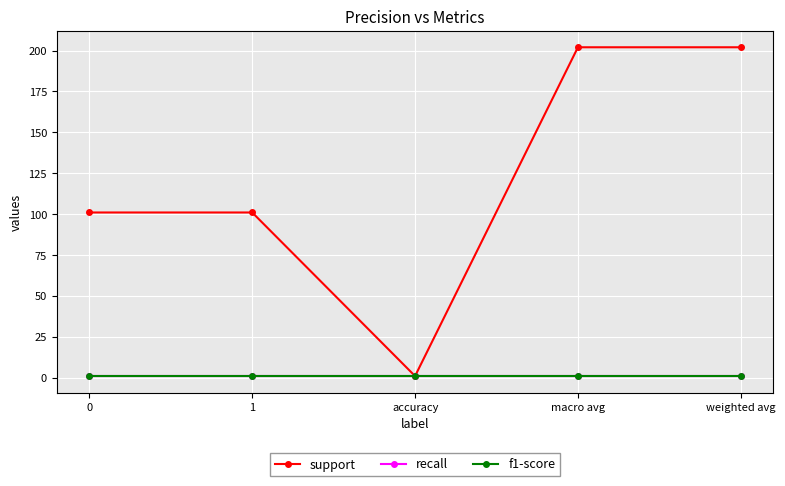

Which series changed the most between 0 and 1?

support